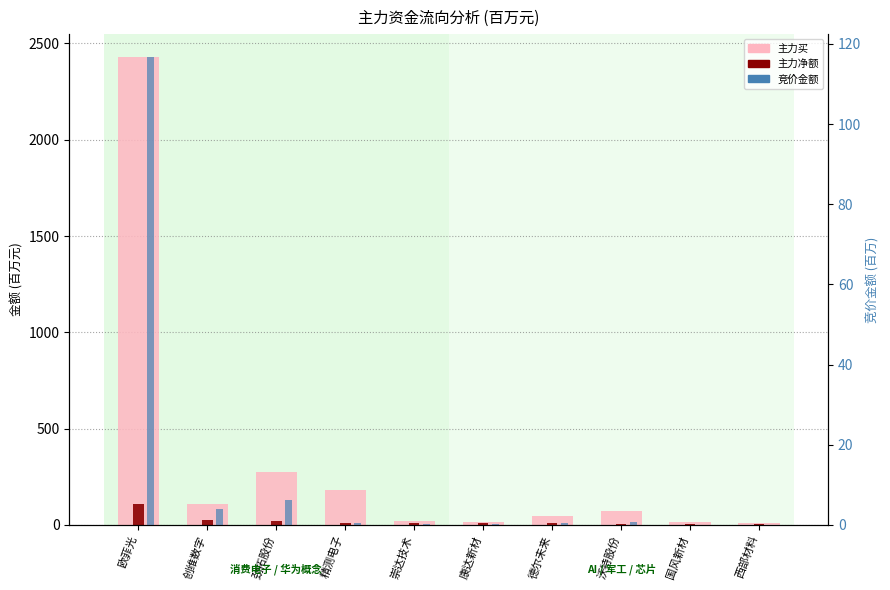

How many bars are there in total?

30